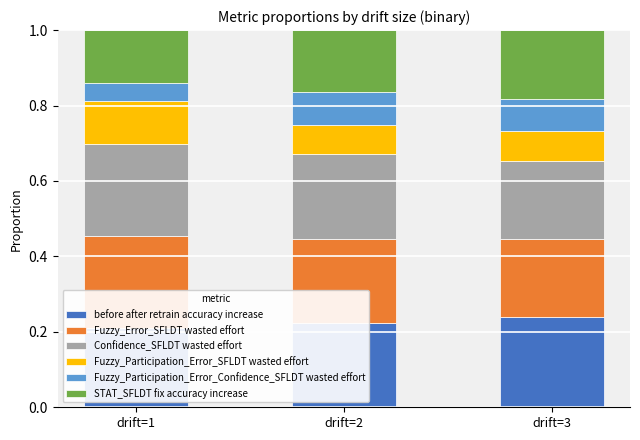

Reading right to left, transcribe all the data shown in this chart.

before after retrain accuracy increase: 0.2	0.2	0.2
Fuzzy_Error_SFLDT wasted effort: 0.2	0.2	0.2
Confidence_SFLDT wasted effort: 0.2	0.2	0.2
Fuzzy_Participation_Error_SFLDT wasted effort: 0.1	0.1	0.1
Fuzzy_Participation_Error_Confidence_SFLDT wasted effort: 0.1	0.1	0.0
STAT_SFLDT fix accuracy increase: 0.2	0.2	0.1